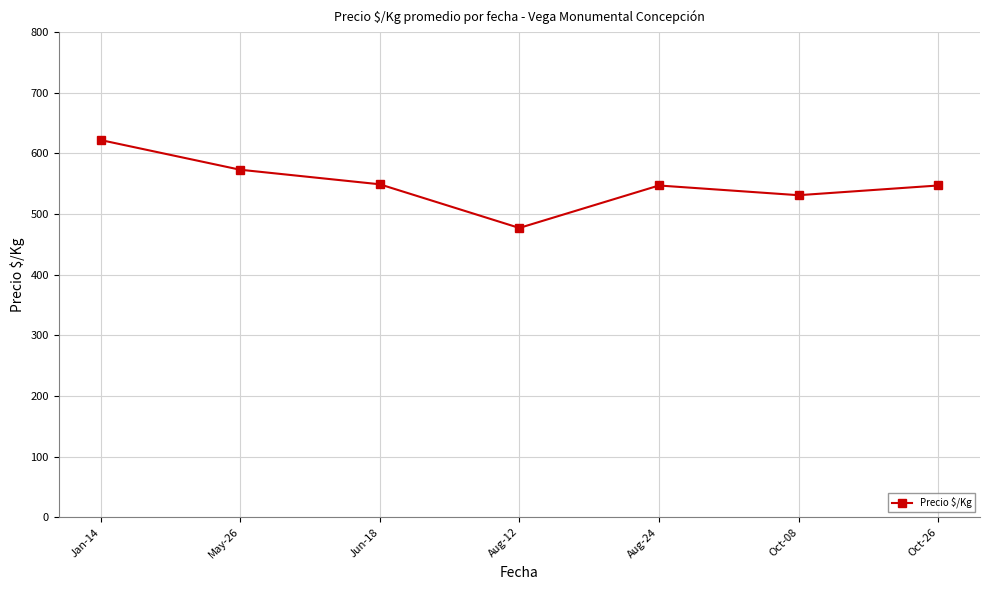

What is the label of the 3rd point from the left?

Jun-18